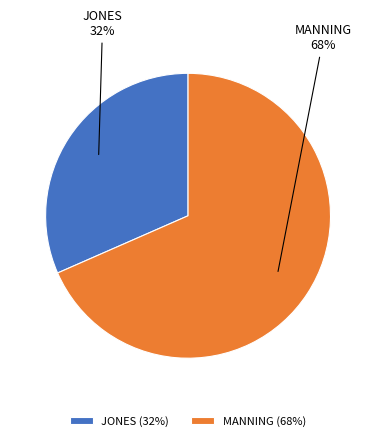

Which category has the smallest portion of the pie?

JONES